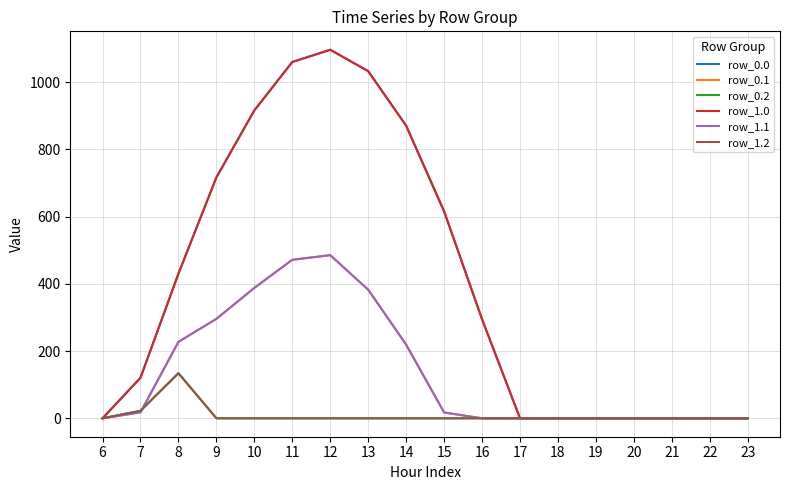

Reading right to left, list all the values displayed in this chart.

row_0.0: 23=0.0	22=0.0	21=0.0	20=0.0	19=0.0	18=0.0	17=0.0	16=294.5	15=615.9	14=870.6	13=1032.9	12=1096.7	11=1060.3	10=916.2	9=716.9	8=430.3	7=120.6	6=0.0
row_0.1: 23=0.0	22=0.0	21=0.0	20=0.0	19=0.0	18=0.0	17=0.0	16=0.0	15=17.3	14=219.2	13=382.7	12=485.4	11=471.7	10=388.1	9=295.9	8=227.5	7=17.7	6=0.0
row_0.2: 23=0.0	22=0.0	21=0.0	20=0.0	19=0.0	18=0.0	17=0.0	16=0.0	15=0.0	14=0.0	13=0.0	12=0.0	11=0.0	10=0.0	9=0.0	8=134.2	7=22.3	6=0.0
row_1.0: 23=0.0	22=0.0	21=0.0	20=0.0	19=0.0	18=0.0	17=0.0	16=294.5	15=615.9	14=870.6	13=1032.9	12=1096.7	11=1060.3	10=916.2	9=716.9	8=430.3	7=120.6	6=0.0
row_1.1: 23=0.0	22=0.0	21=0.0	20=0.0	19=0.0	18=0.0	17=0.0	16=0.0	15=17.3	14=219.2	13=382.7	12=485.4	11=471.7	10=388.1	9=295.9	8=227.5	7=17.7	6=0.0
row_1.2: 23=0.0	22=0.0	21=0.0	20=0.0	19=0.0	18=0.0	17=0.0	16=0.0	15=0.0	14=0.0	13=0.0	12=0.0	11=0.0	10=0.0	9=0.0	8=134.2	7=22.3	6=0.0